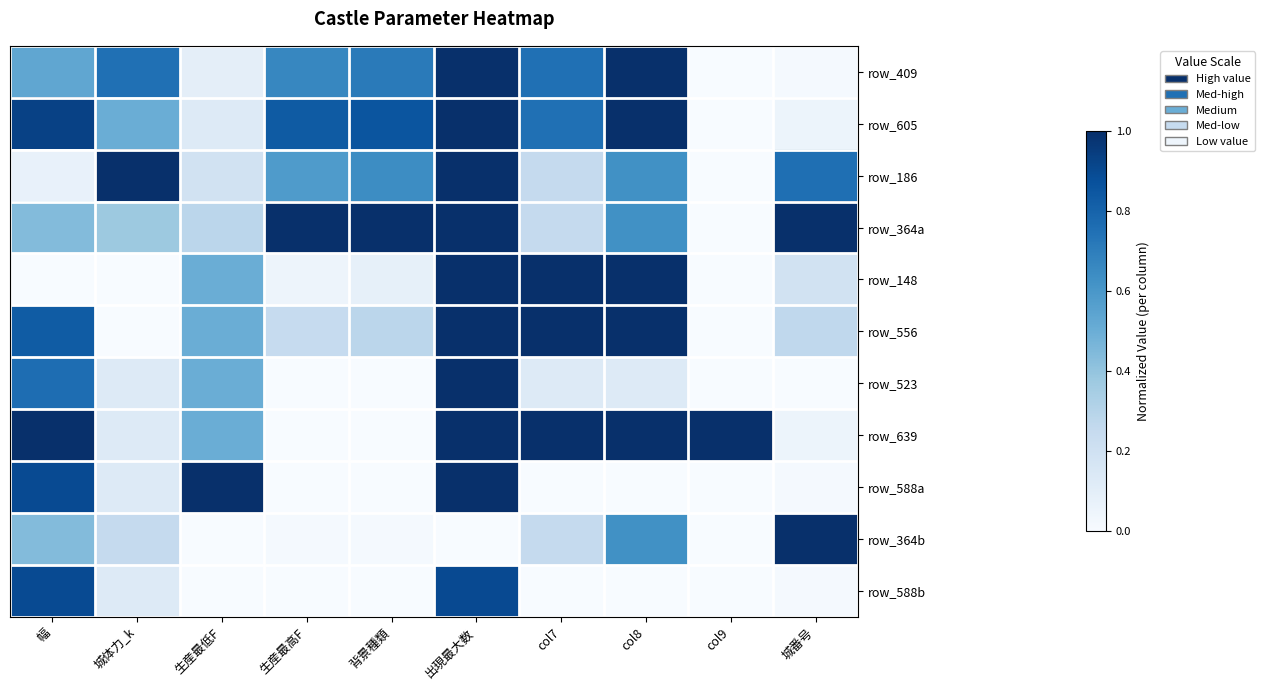

Count the number of categories in the chart.

10